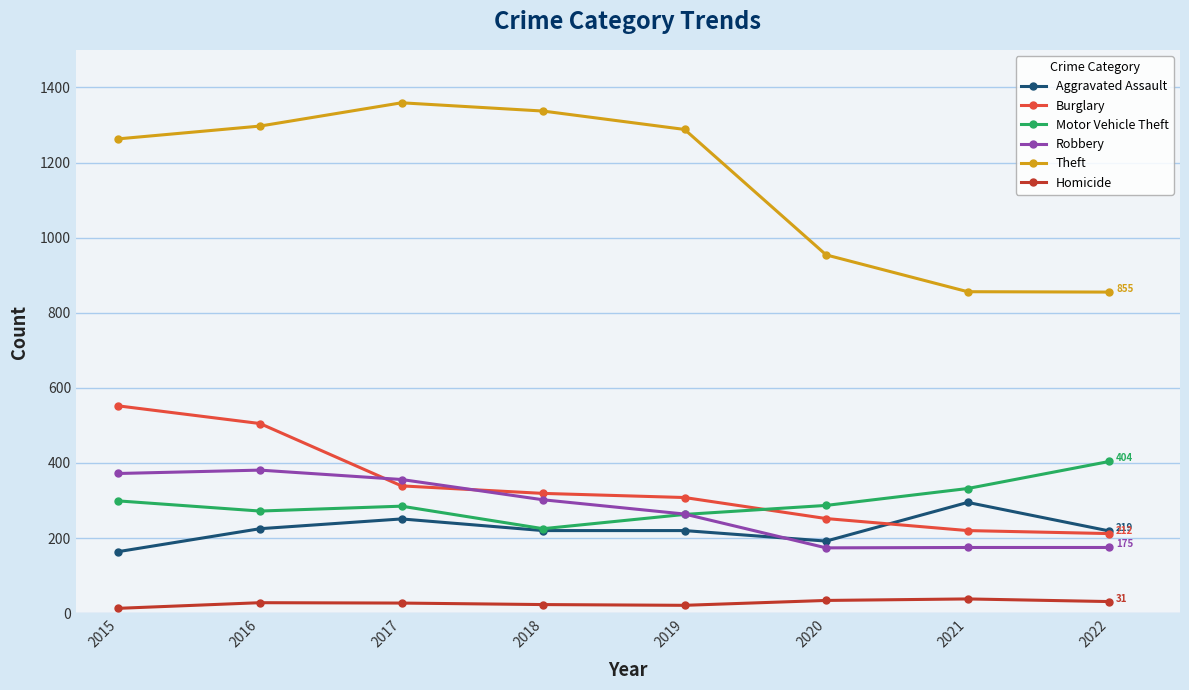

Is this an area chart (filled region under the line)?

No